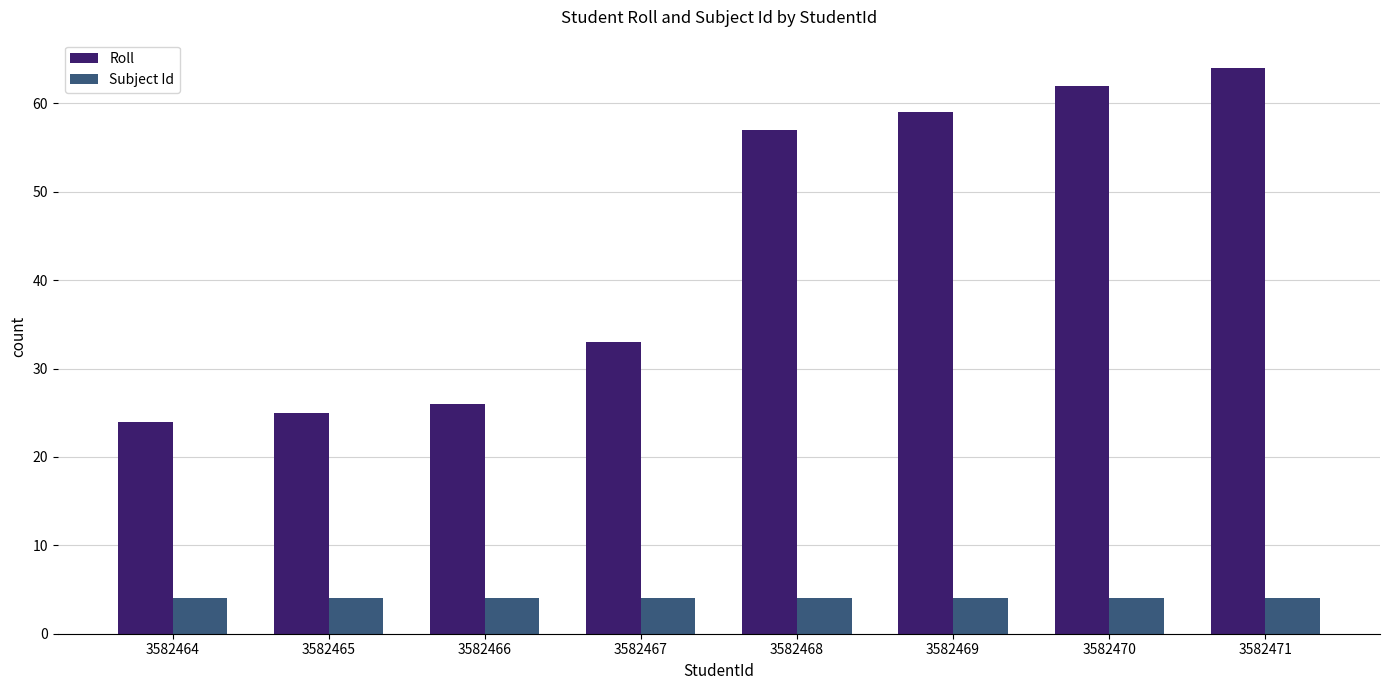

Which label corresponds to the largest value in the chart?

3582471